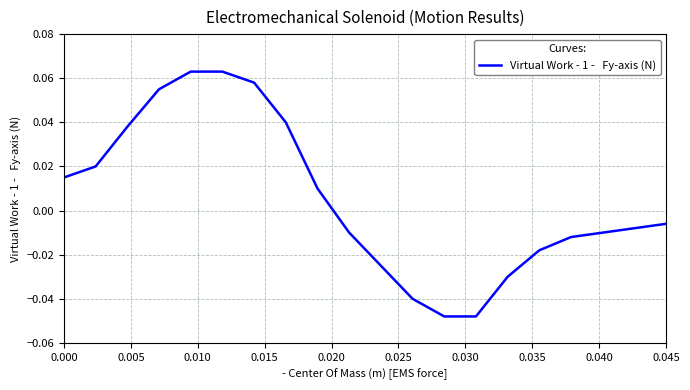

How many values are below 0?

11